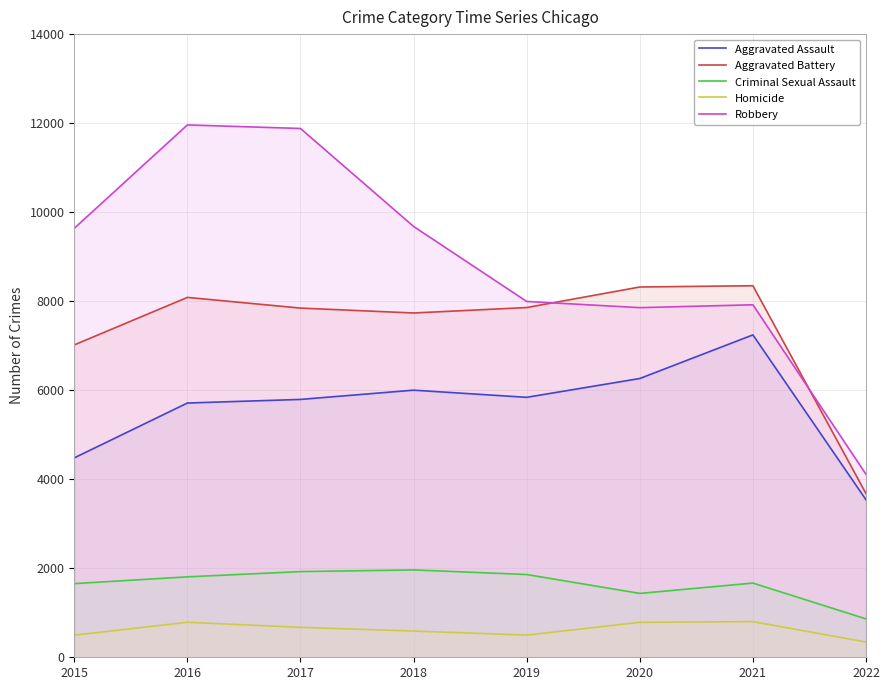

True or false: Homicide has more than 1 points higher than both neighbors.

True